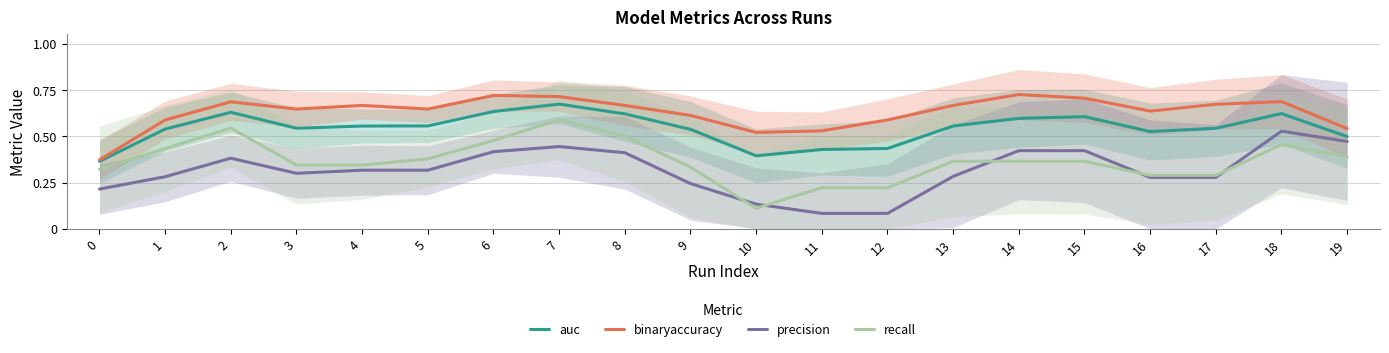

True or false: binaryaccuracy and auc cross at least once.

False